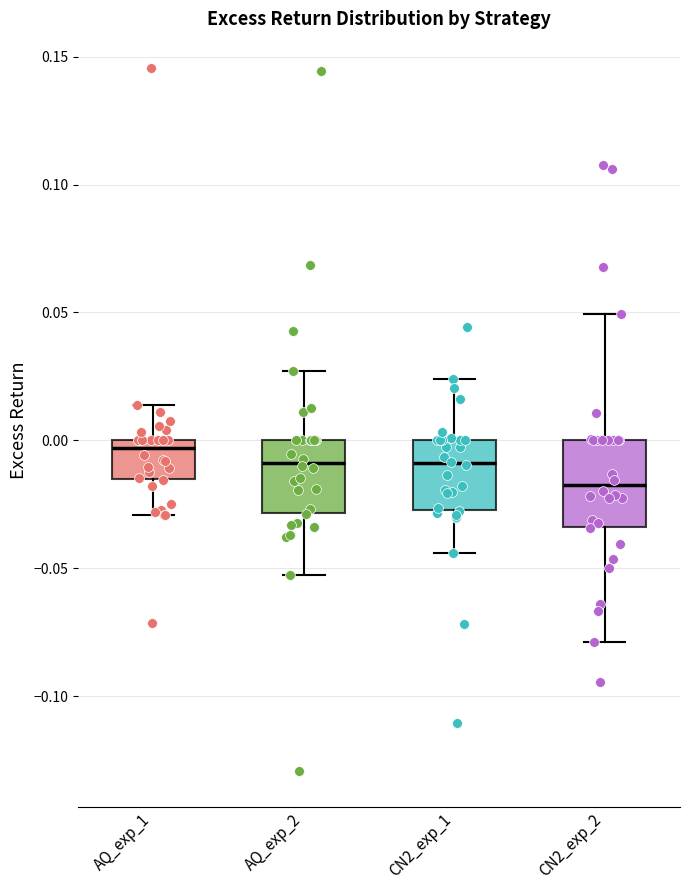

Which box is the tallest, from its lower edge to its upper edge?

CN2_exp_2